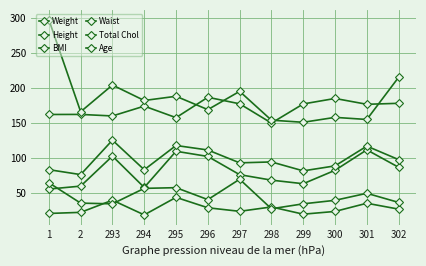

Is it true that BMI equals 24.3 at 297?

True